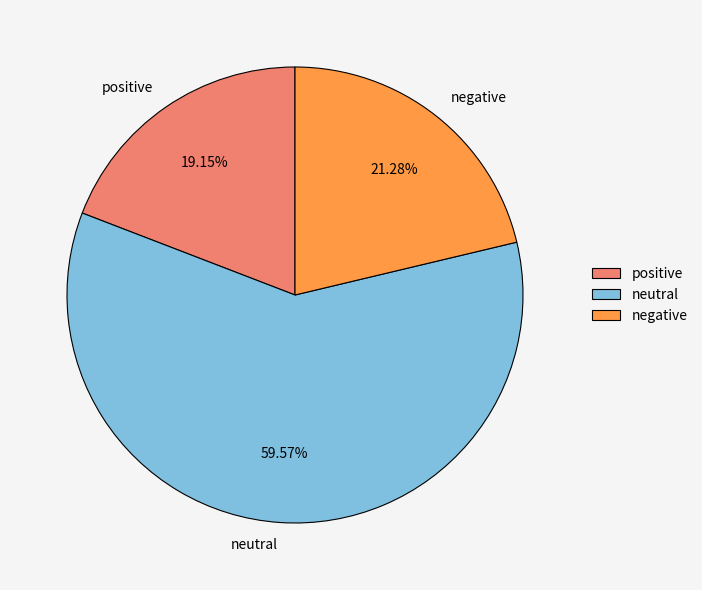

Does negative represent more than half of the total?

No